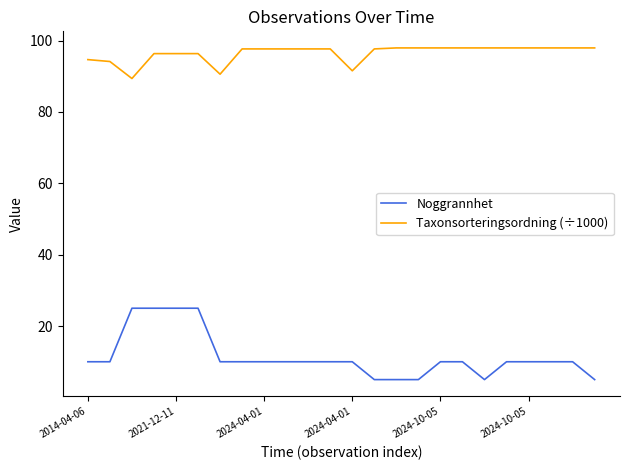

Is this an area chart (filled region under the line)?

No